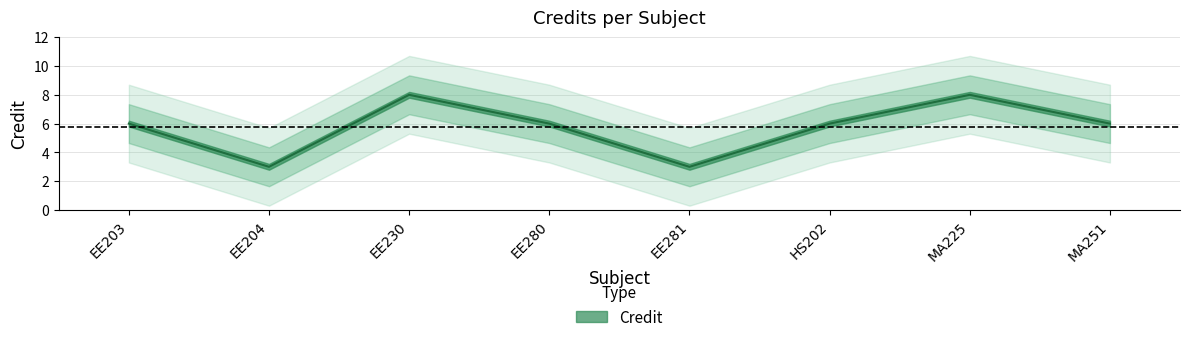

What is the difference between the values at EE203 and EE281?

3